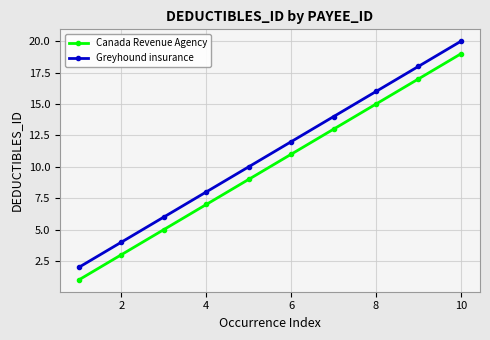

Count the Canada Revenue Agency values in the range 5 to 15.

6